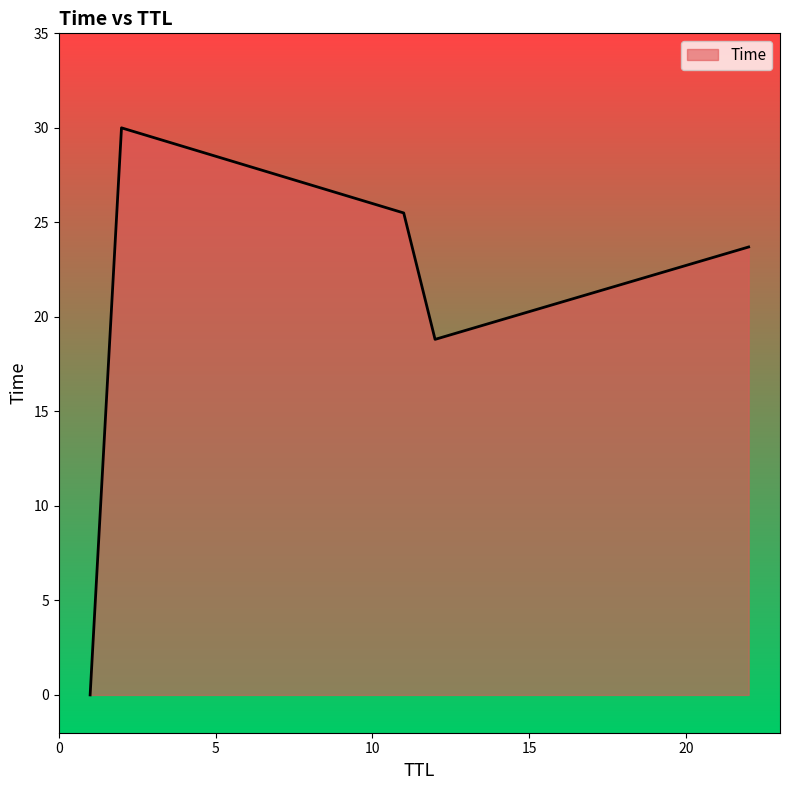

What is the difference between the maximum and second lowest values?

11.2